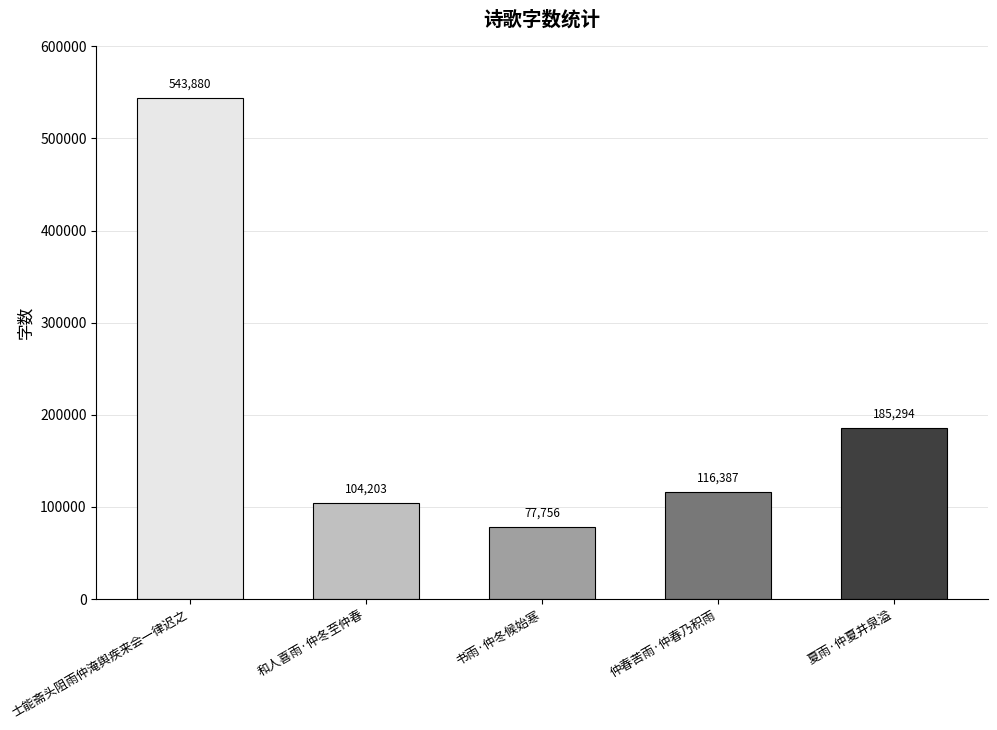

What is the difference between the maximum and minimum values?

466124